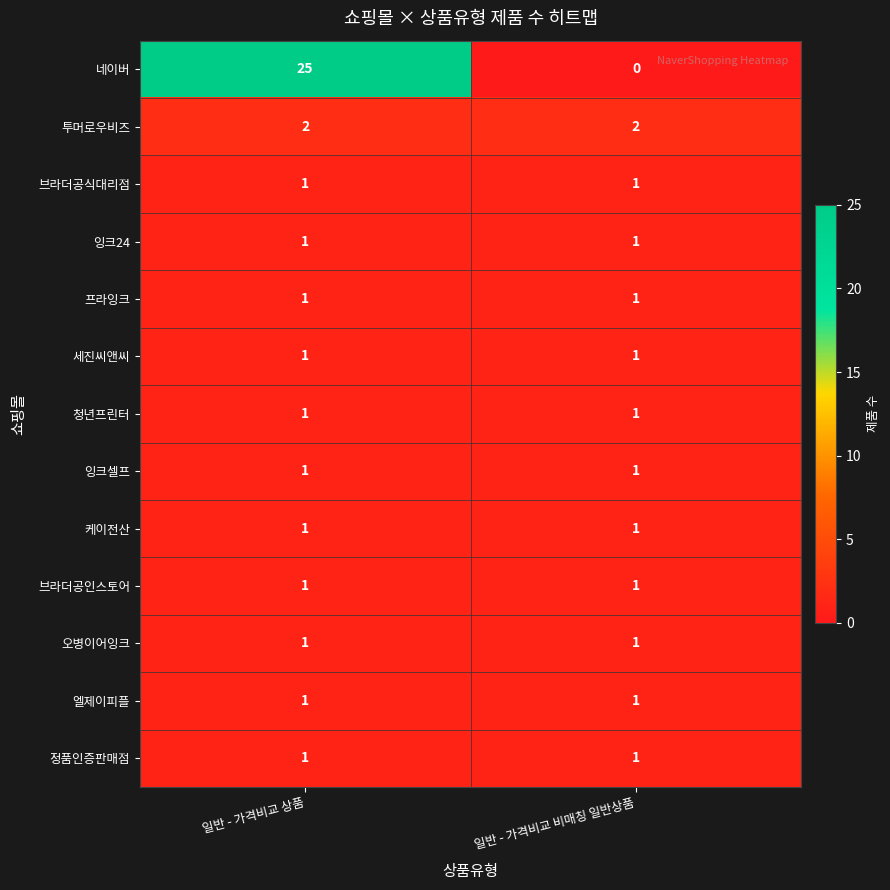

Which category has the lowest value across all series?

일반 - 가격비교 비매칭 일반상품